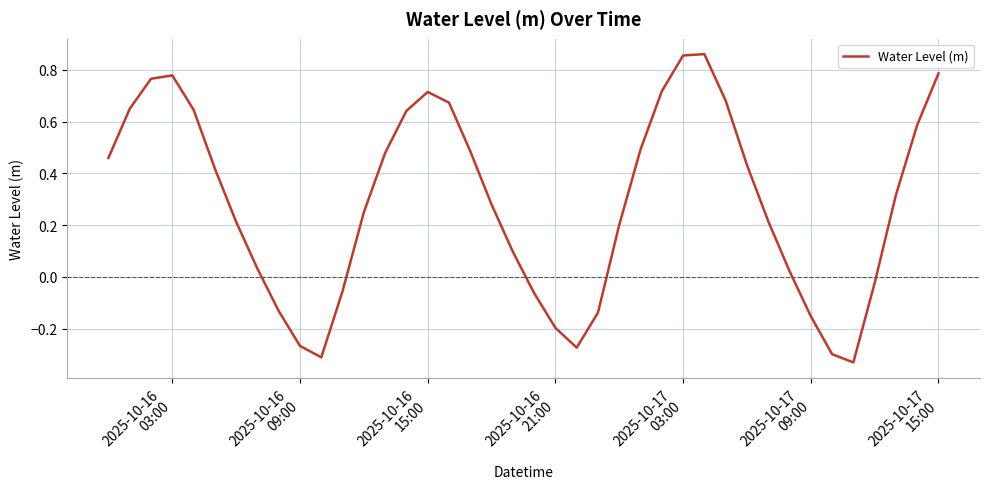

What is the difference between the maximum and minimum values?

1.2